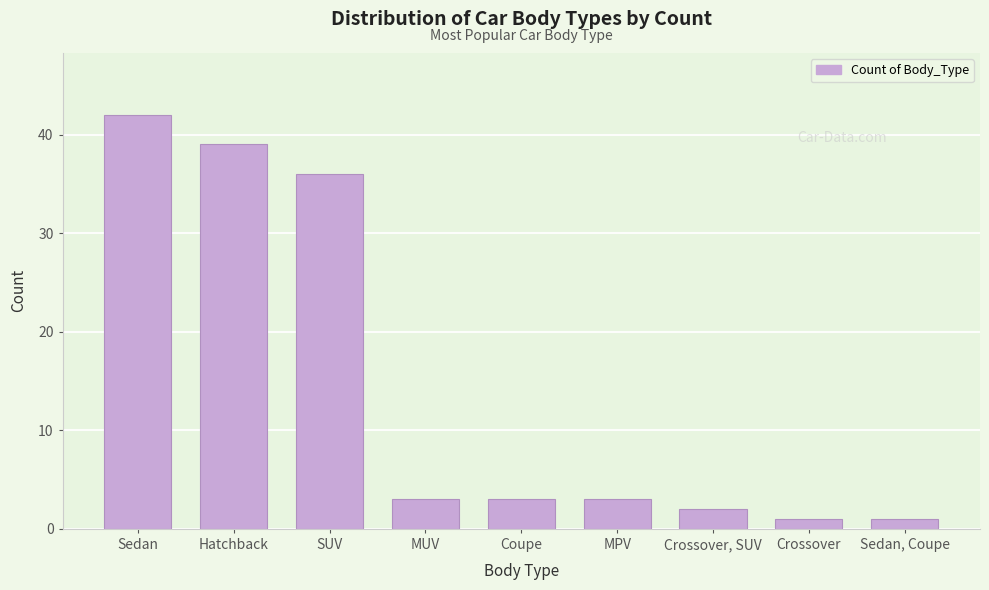

Reading left to right, transcribe all the data shown in this chart.

42	39	36	3	3	3	2	1	1